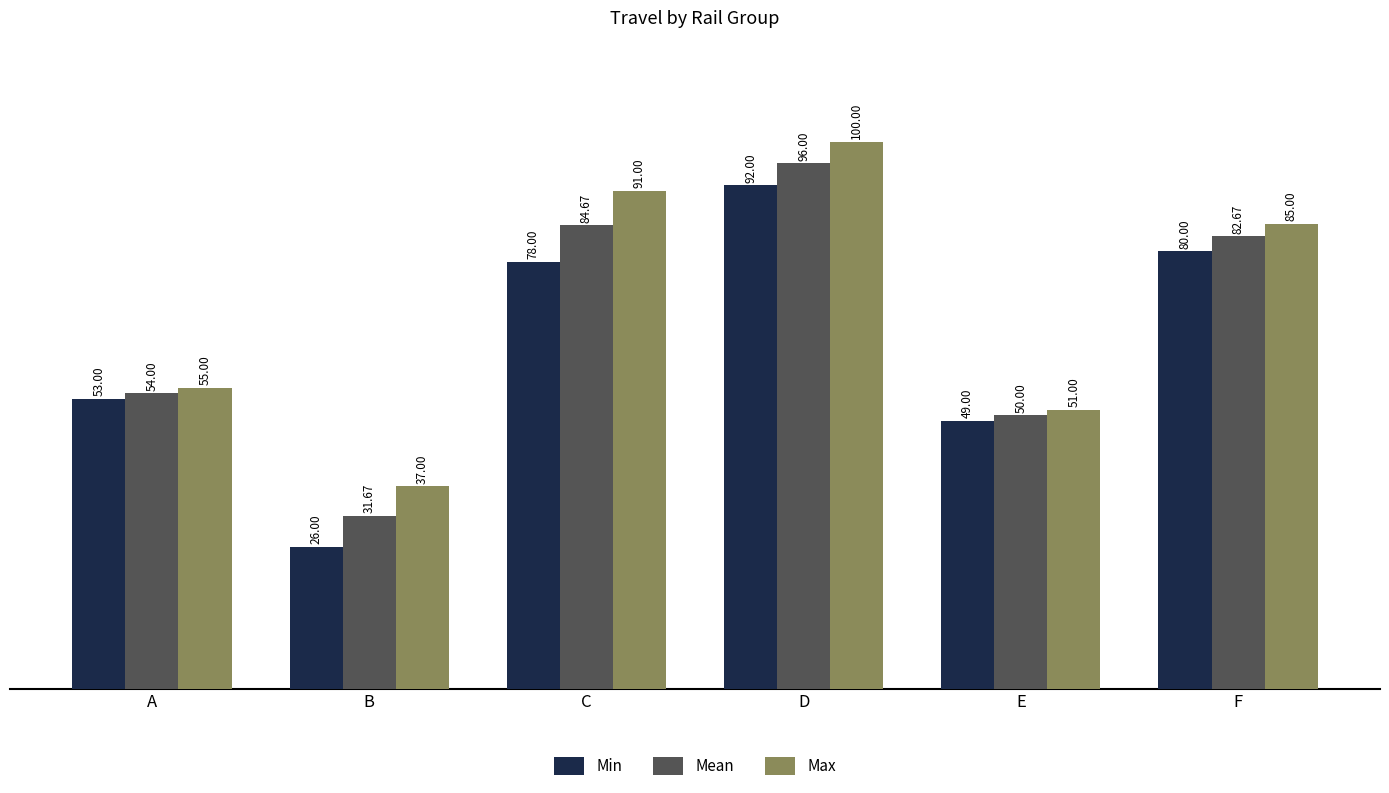

Which series has the widest spread of values?

Min